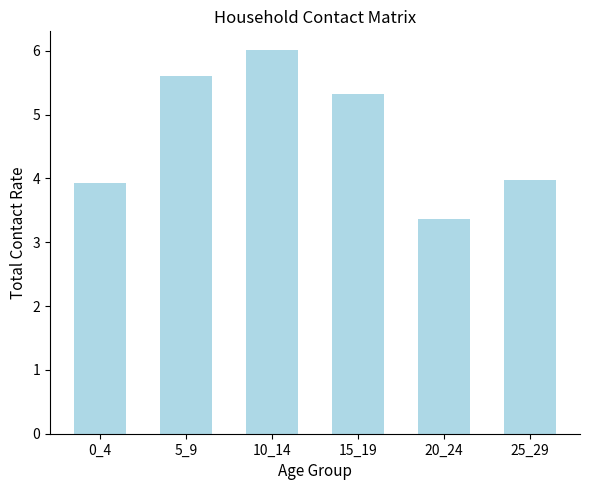

Reading left to right, what are all the values shown in this chart?

3.9	5.6	6.0	5.3	3.4	4.0